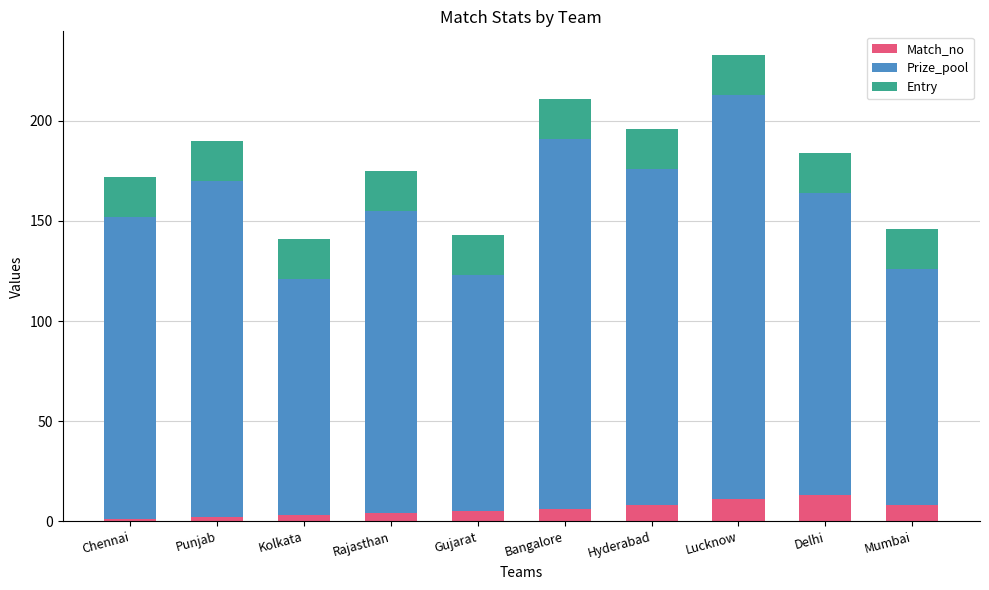

At which category is the sum across all series the highest?

Lucknow